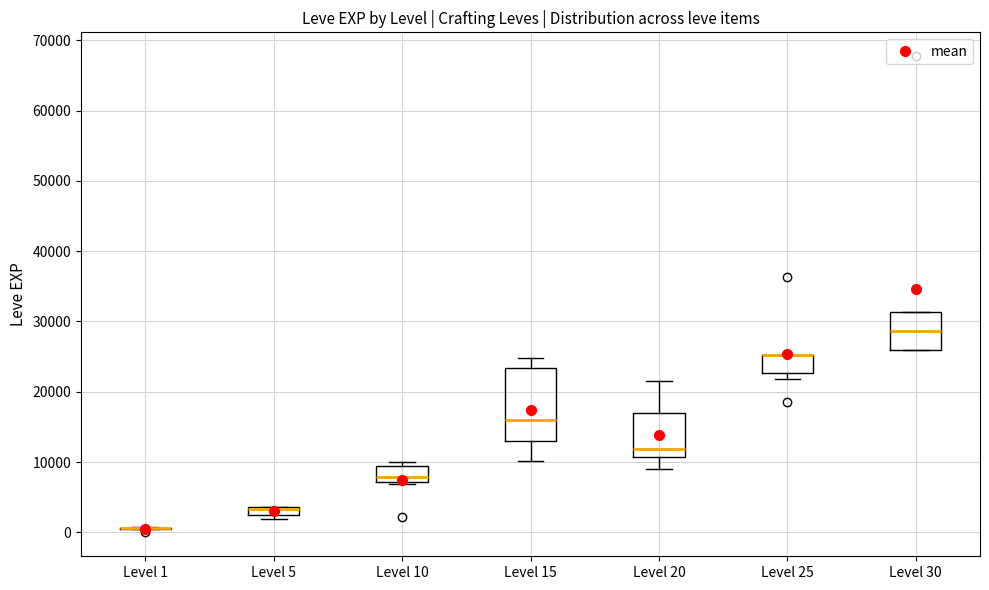

Which box is the tallest, from its lower edge to its upper edge?

Level 15